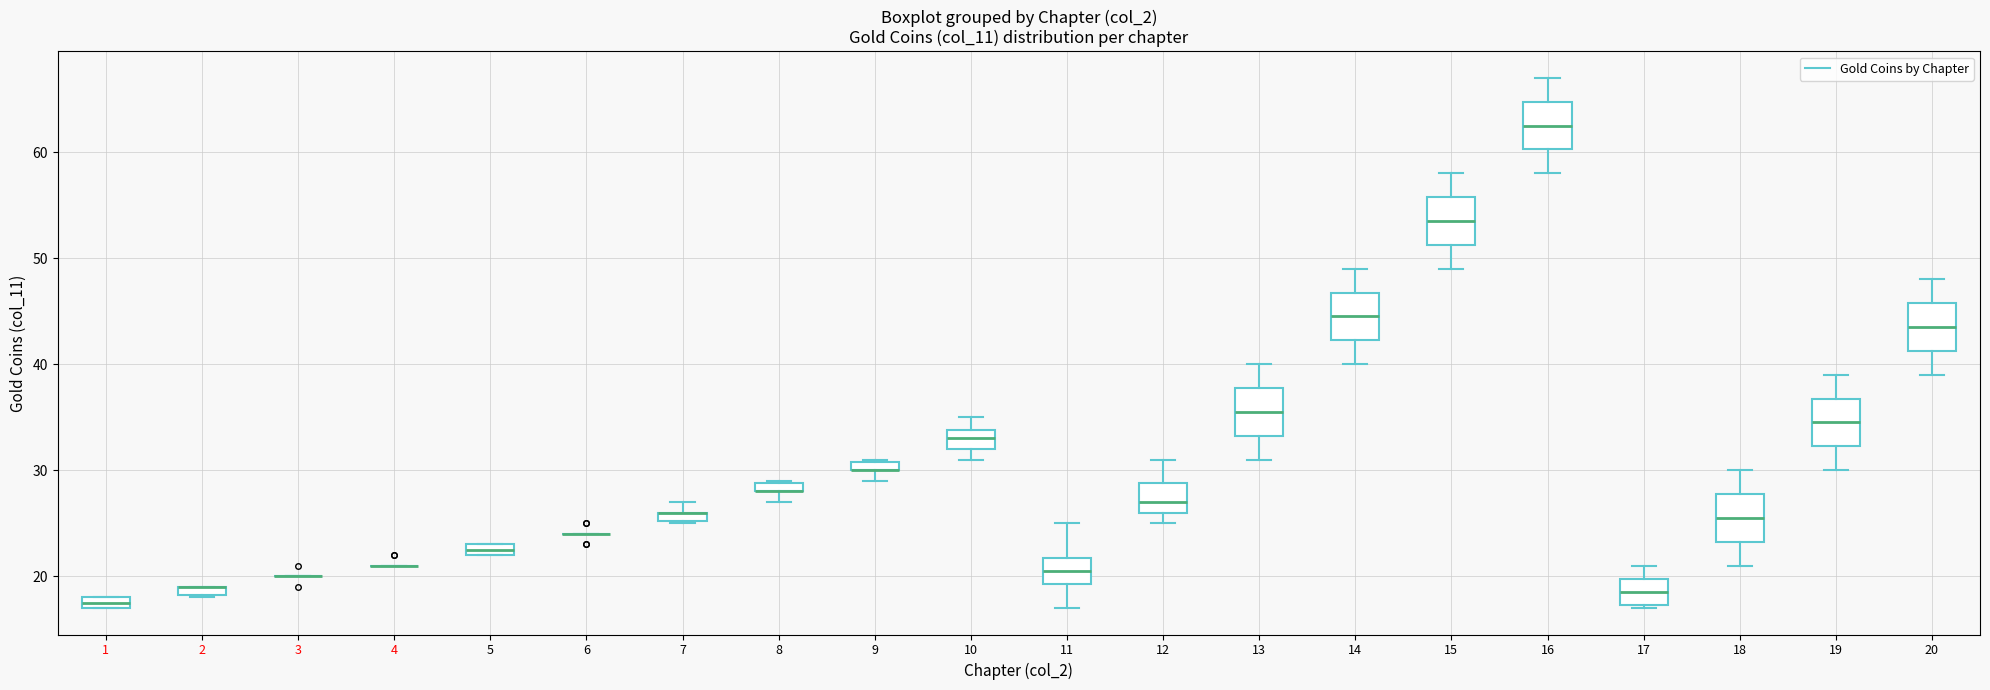

Where does the median line of the box at x = 17 sit on the y-axis? The values are not printed on the chart, so give them approximately, as read against the axis.

19